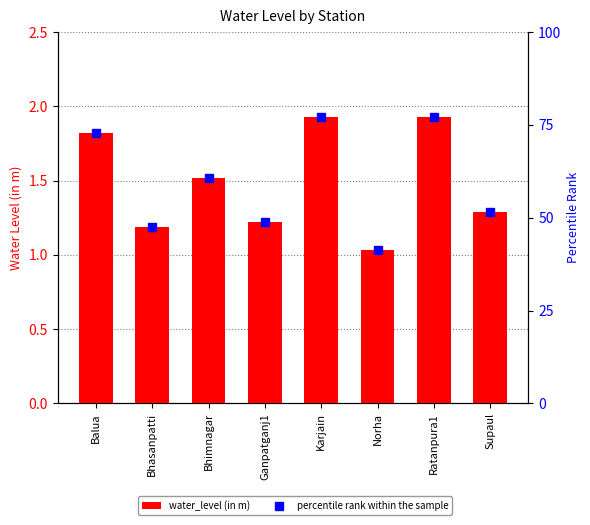

Reading left to right, list all the values displayed in this chart.

water_level (in m): 1.8	1.2	1.5	1.2	1.9	1.0	1.9	1.3
percentile rank within the sample: 72.8	47.6	60.8	48.8	77.2	41.2	77.2	51.6